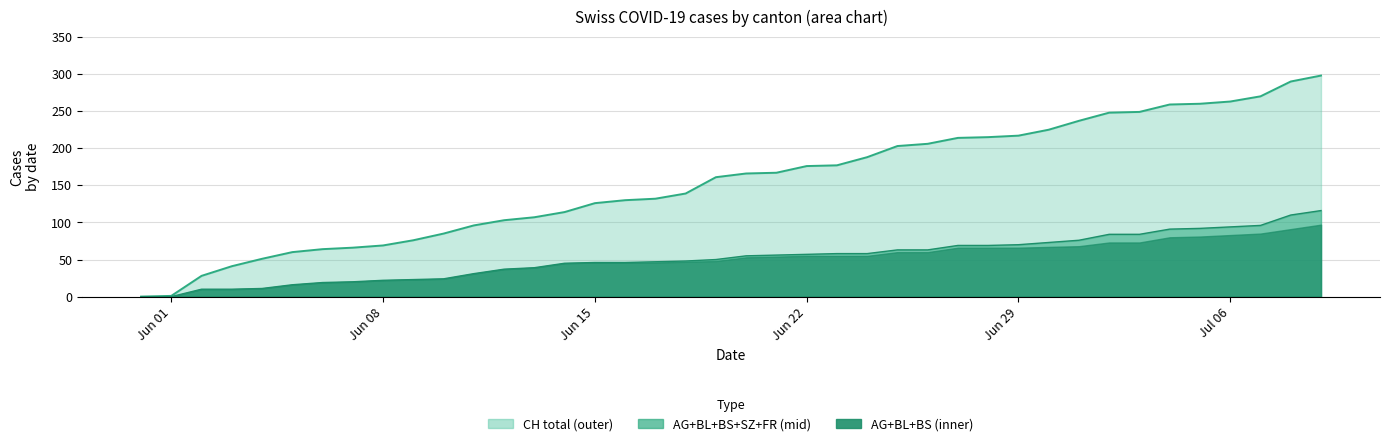

What is the value of the CH total point at the 35th from the left?

259